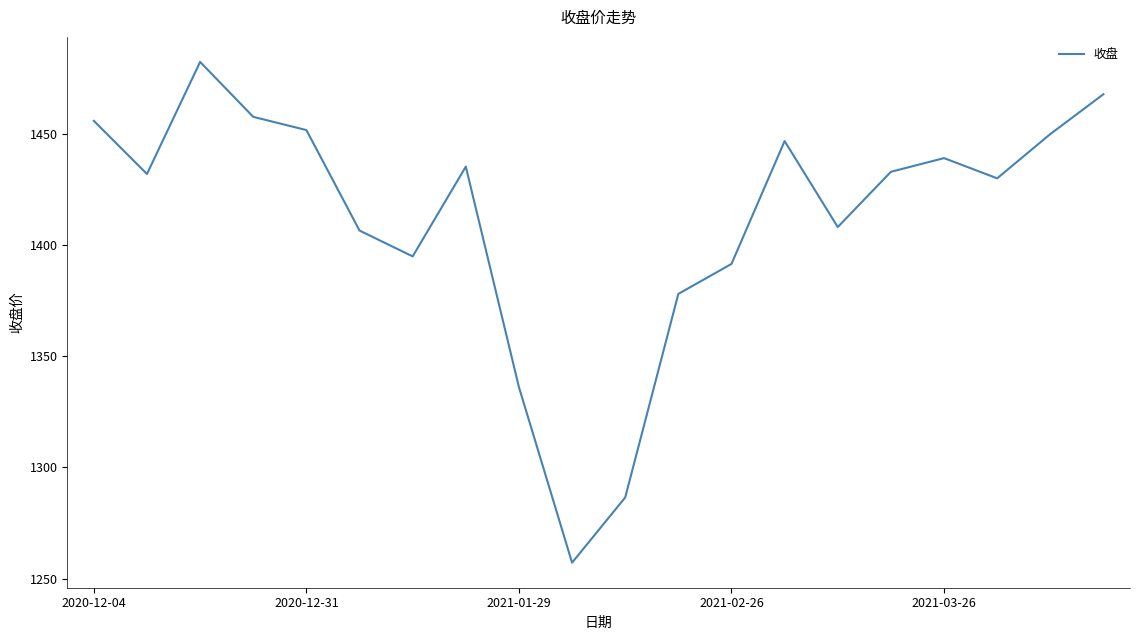

What is the difference between the maximum and minimum values?

225.3